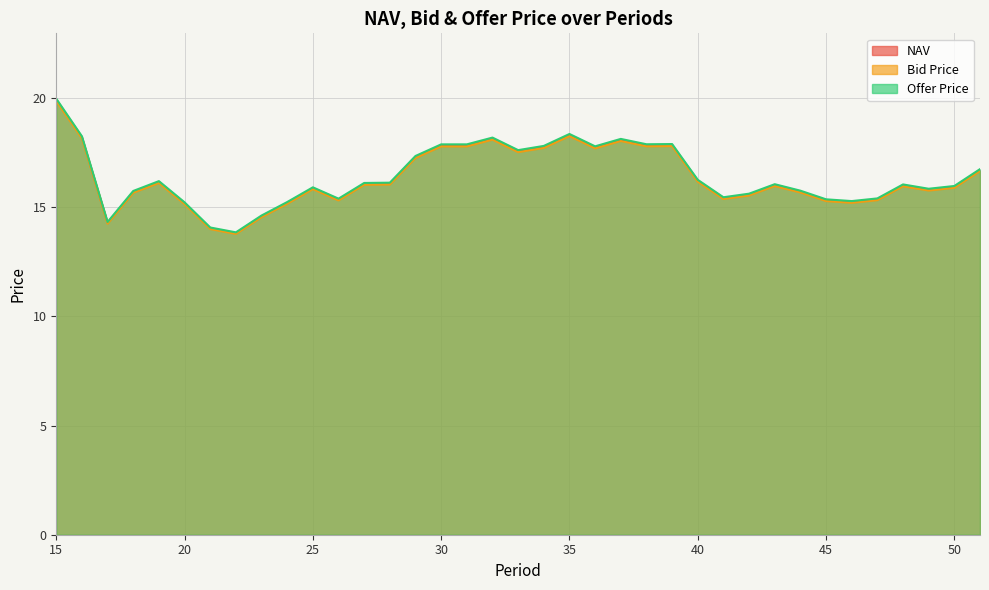

True or false: NAV and Offer Price cross at least once.

False